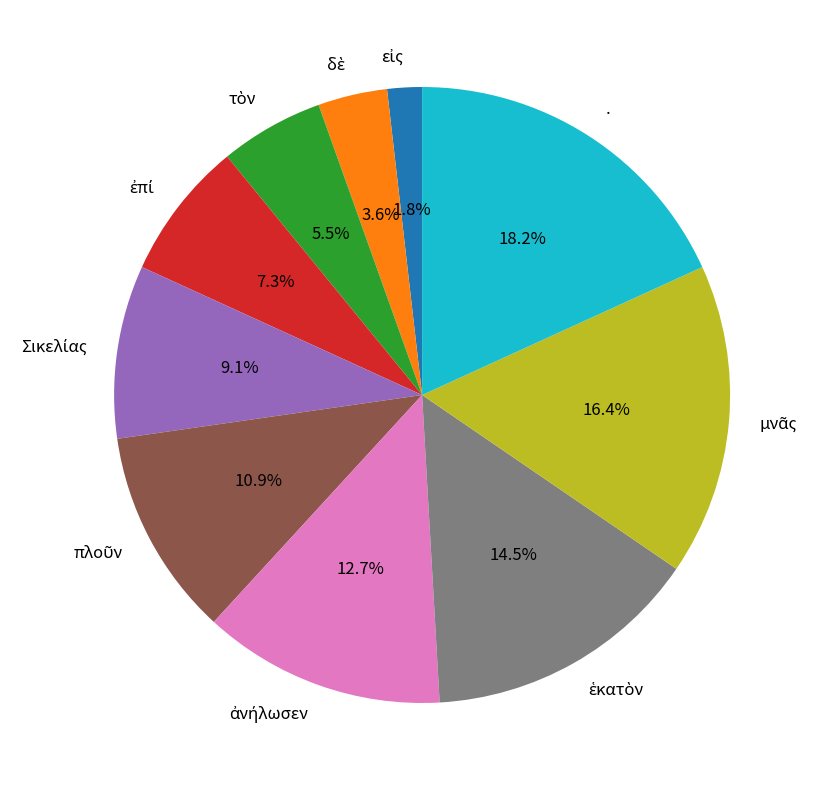

Which slice is the largest?

.